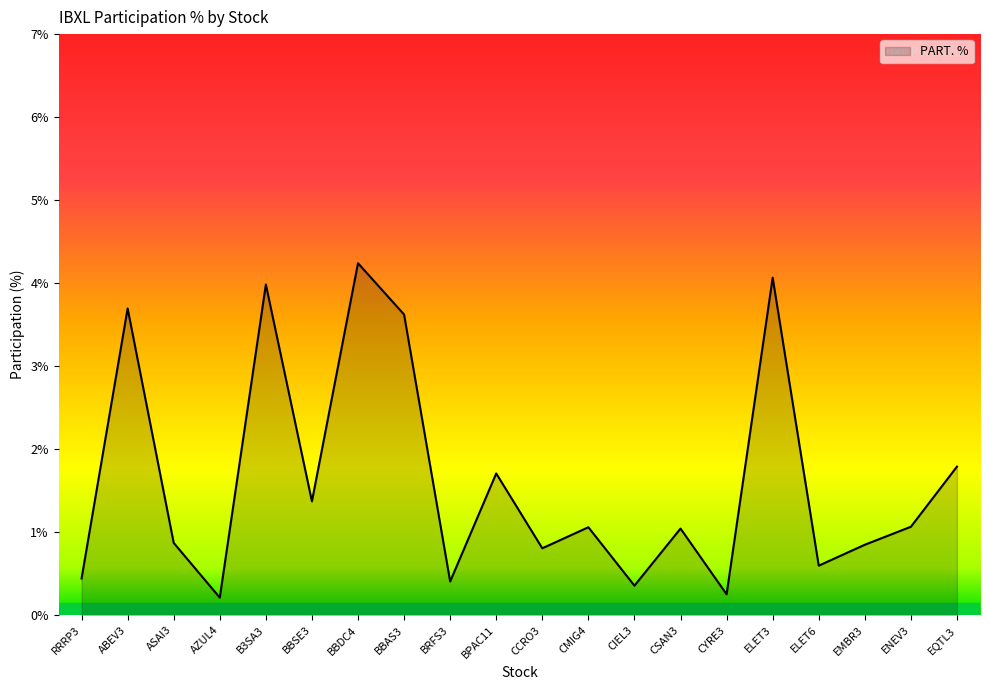

Which has a higher value, AZUL4 or ENEV3?

ENEV3